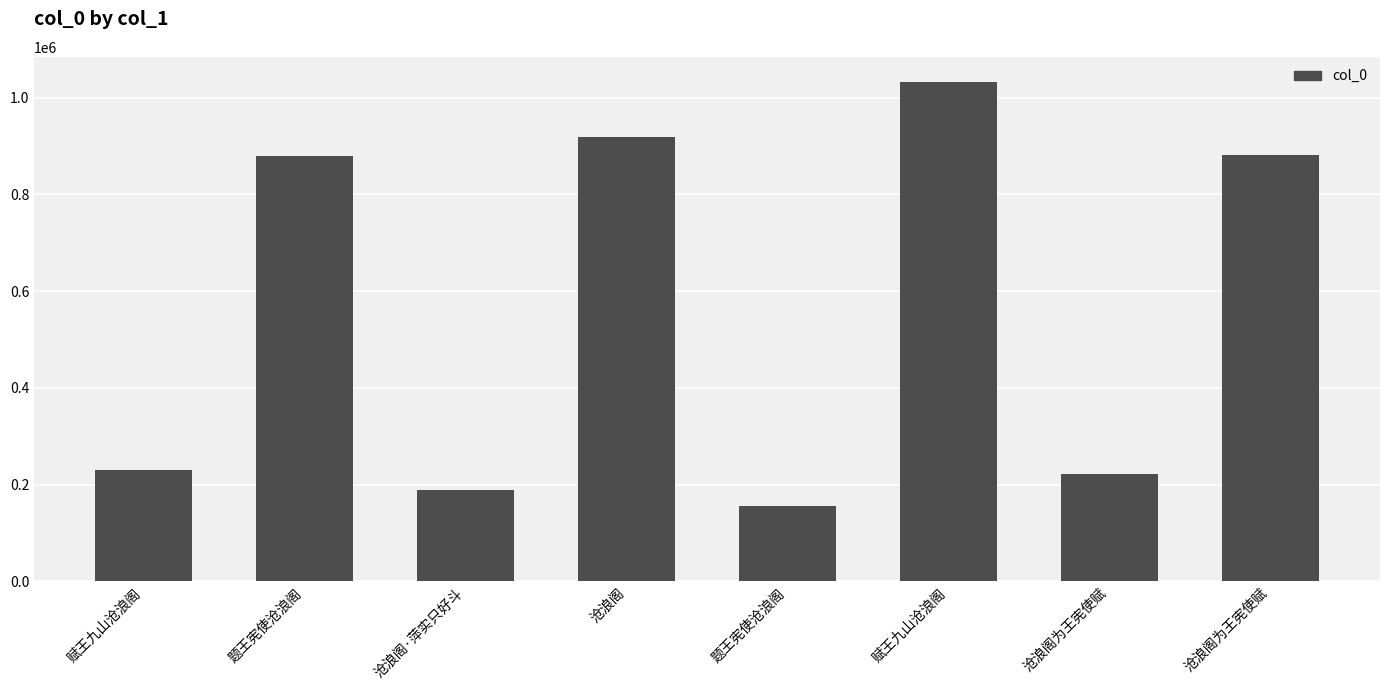

Is it true that the value at 沧浪阁为王宪使赋 is 91938?

False